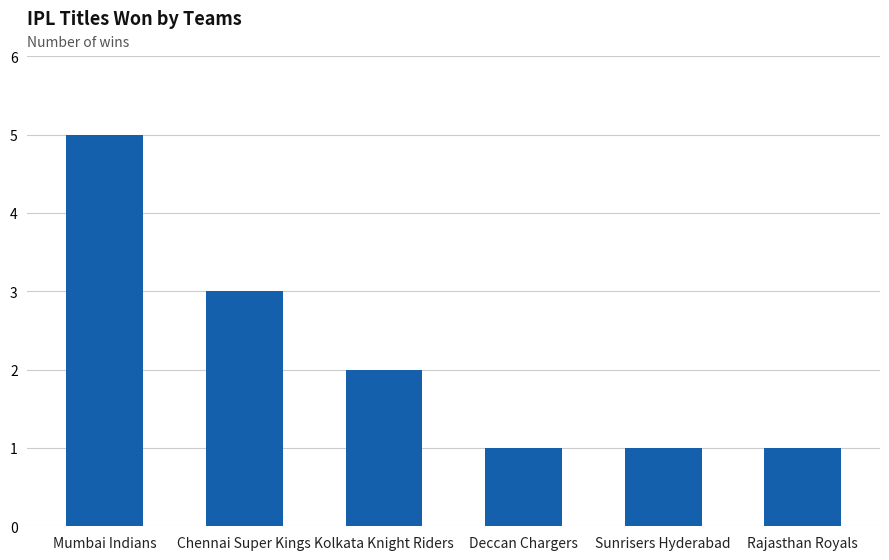

How many series are shown in this chart?

1